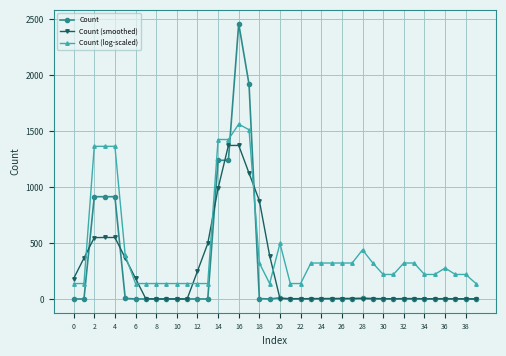

What is the value of the Count (smoothed) point at the 6th from the left?

367.2